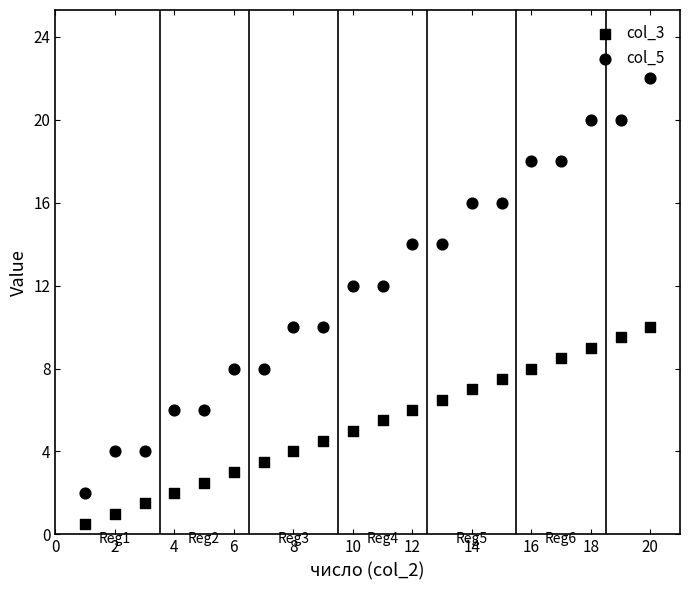

Count the number of points in this scatter plot.

40